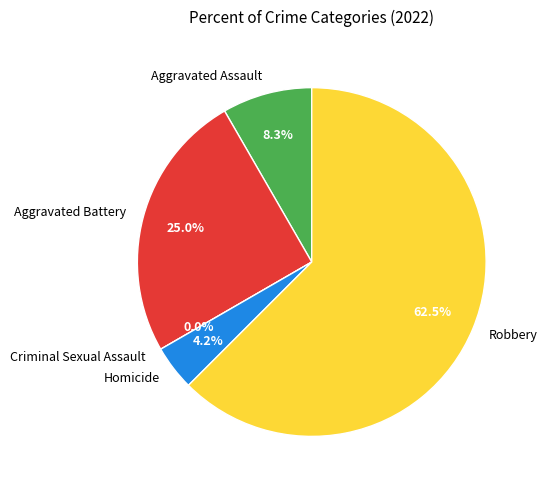

To the nearest percent, what percentage of the pie is Homicide?

4%